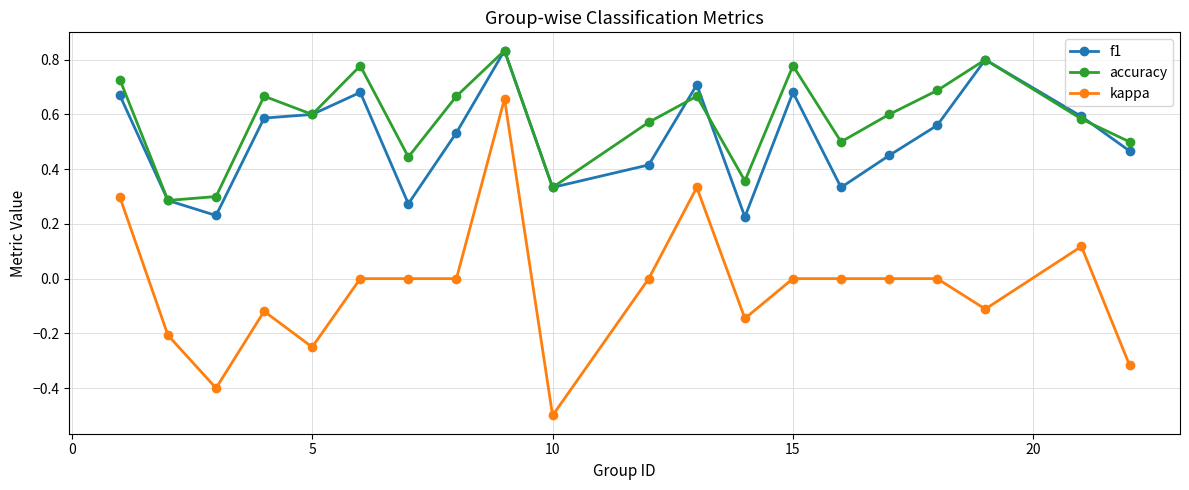

True or false: kappa and f1 cross at least once.

False